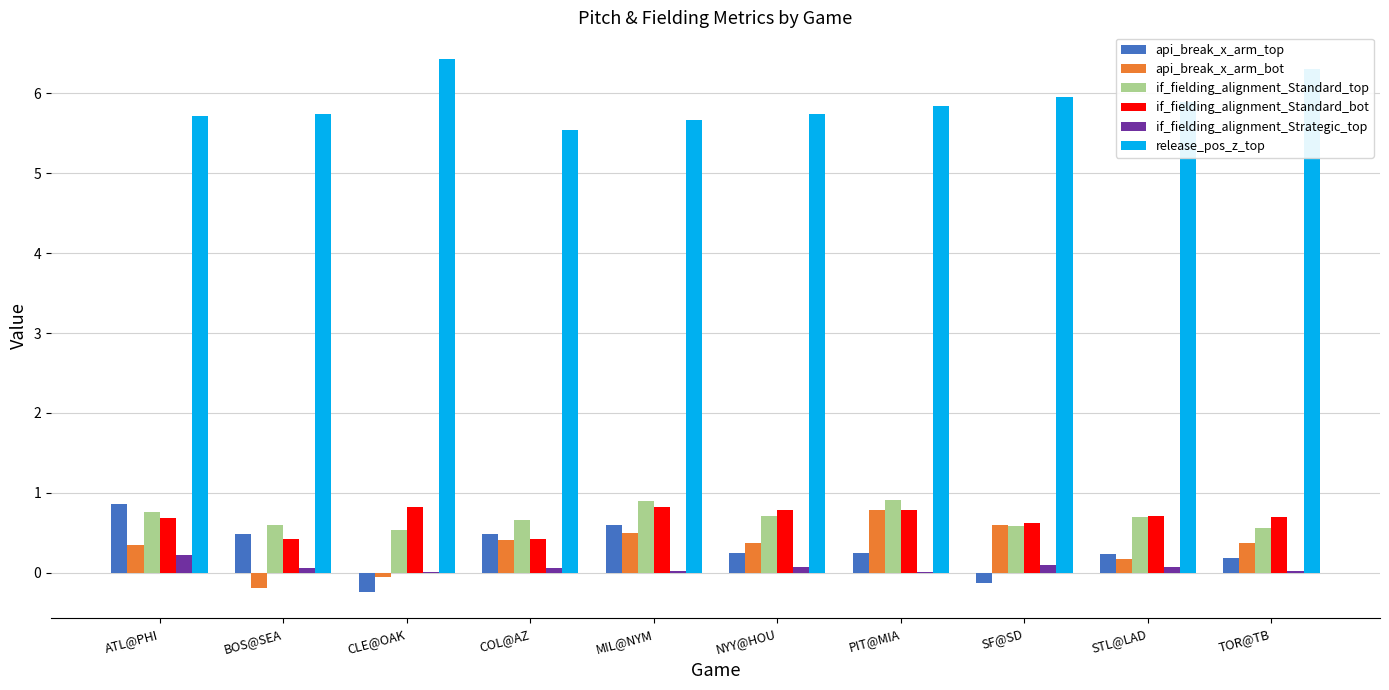

How many data points in api_break_x_arm_top are above 0?

8